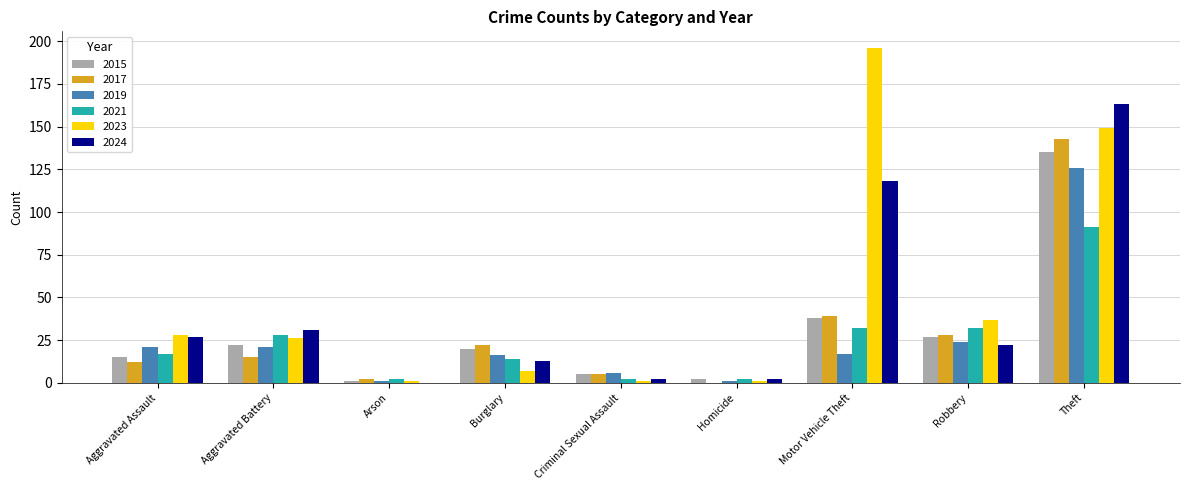

Is it true that 2024 equals 27 at Aggravated Assault?

True